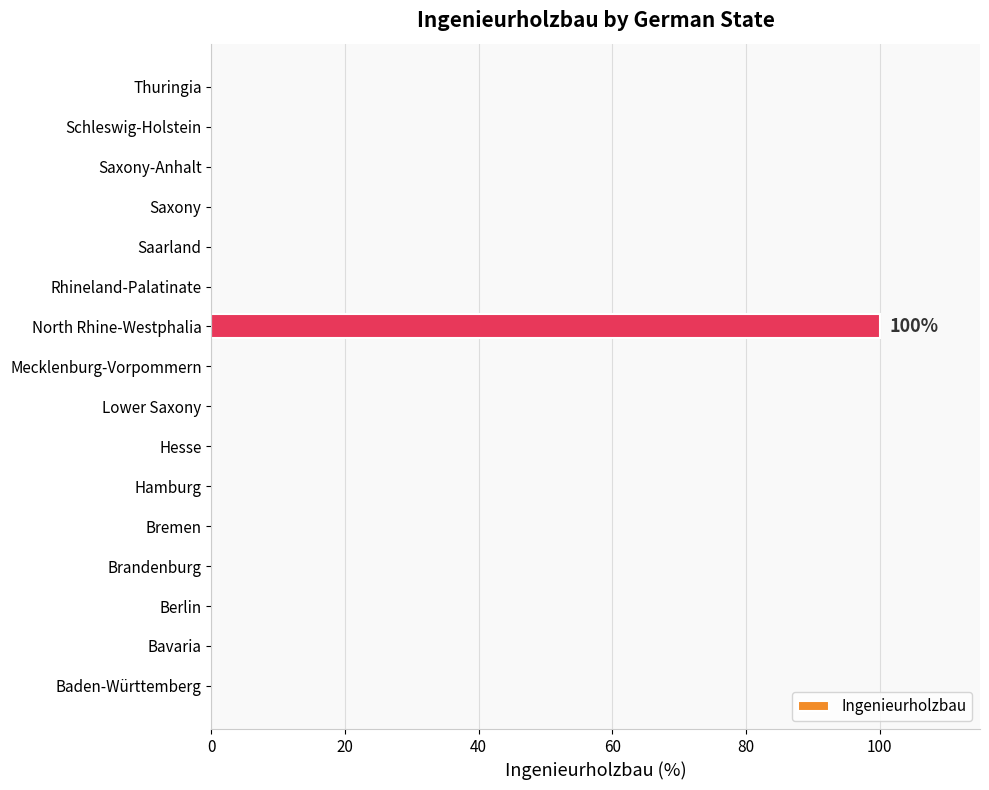

What is the greatest value displayed?

100